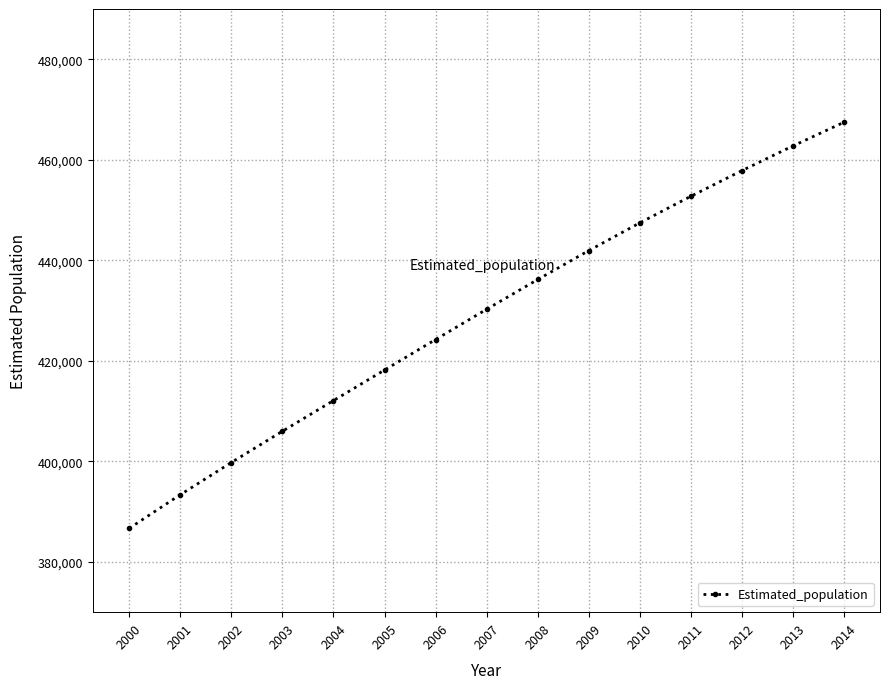

The chart shows a value of 617251 at 2006. True or false?

False